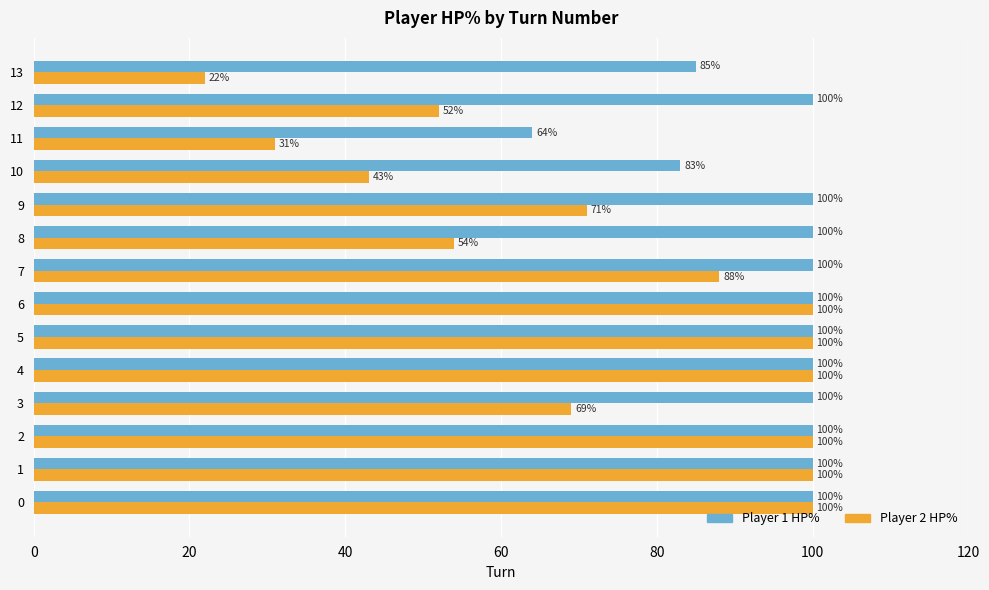

What is the spread (max minus min) of values at 13?

63